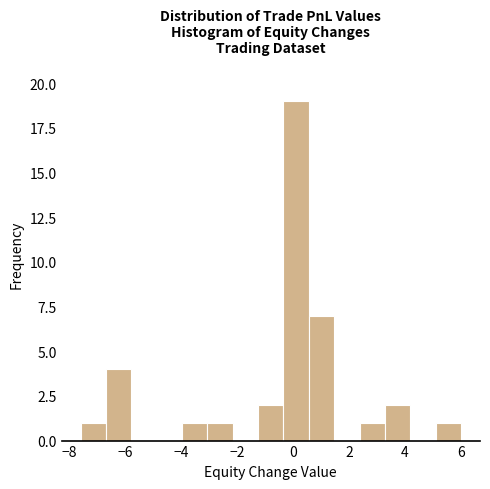

Over which range of the x-axis is the bar tallest?

-0.4 to 0.6